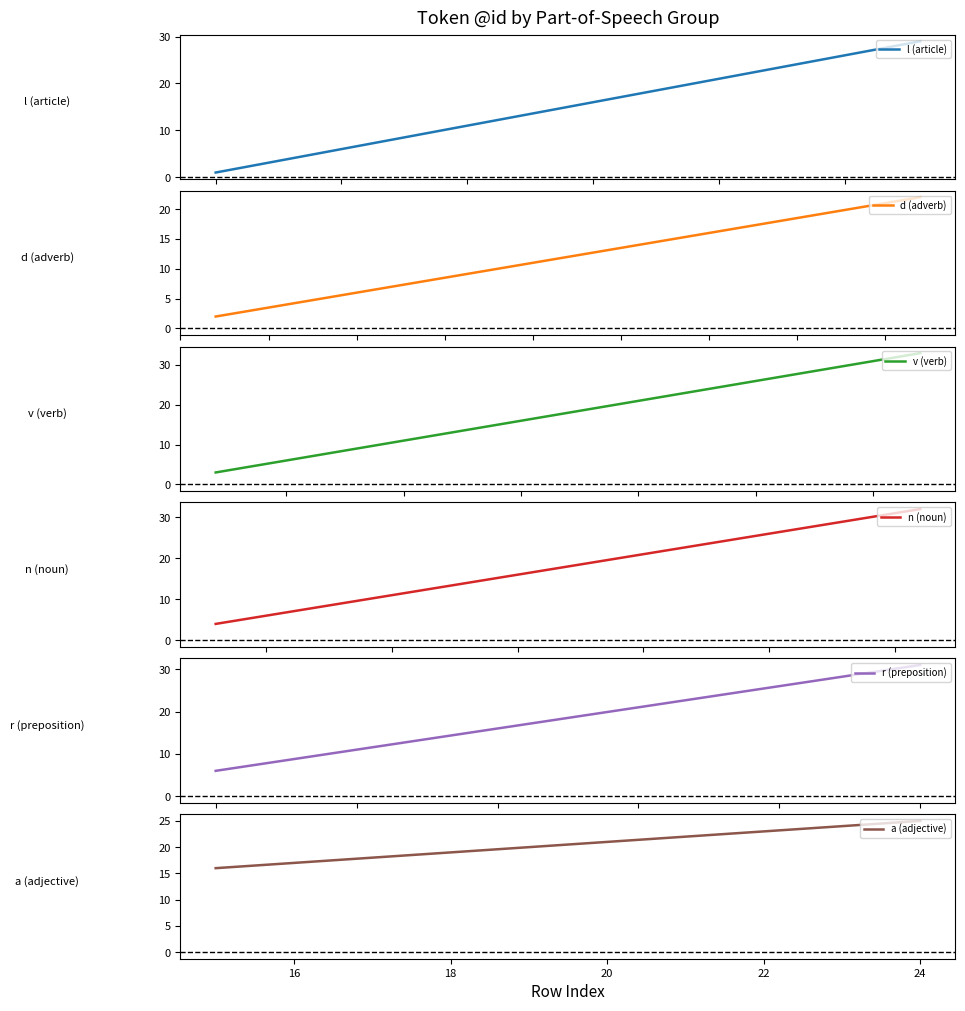

Where is the data nearest to the value 17?

16